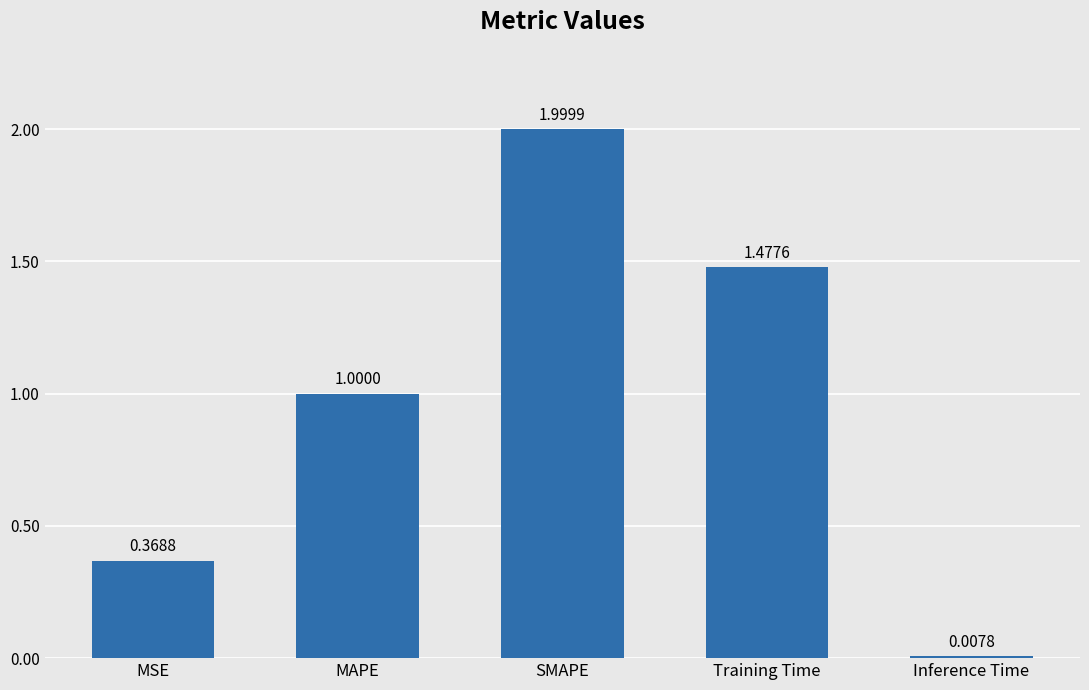

How many distinct data groups are displayed?

1